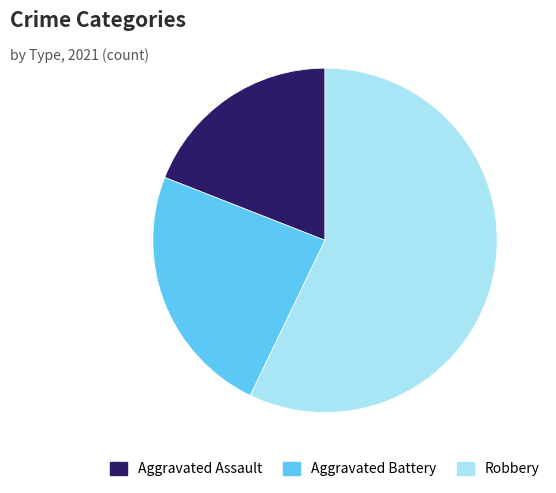

Between Aggravated Assault and Robbery, which is larger?

Robbery